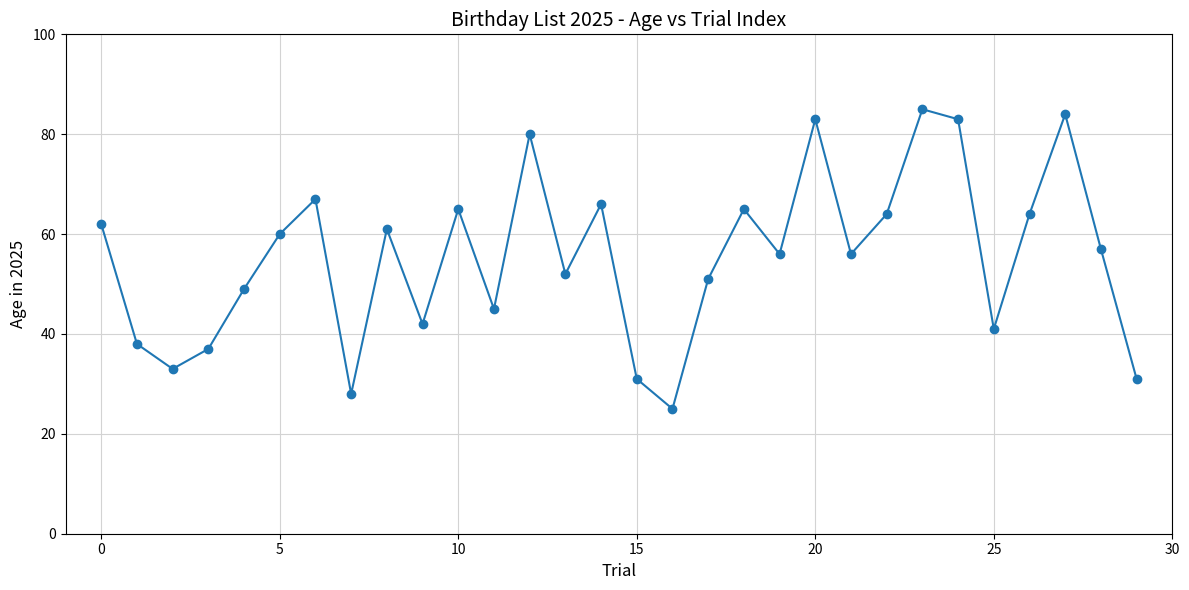

What is the value of the 23rd point from the left?

64